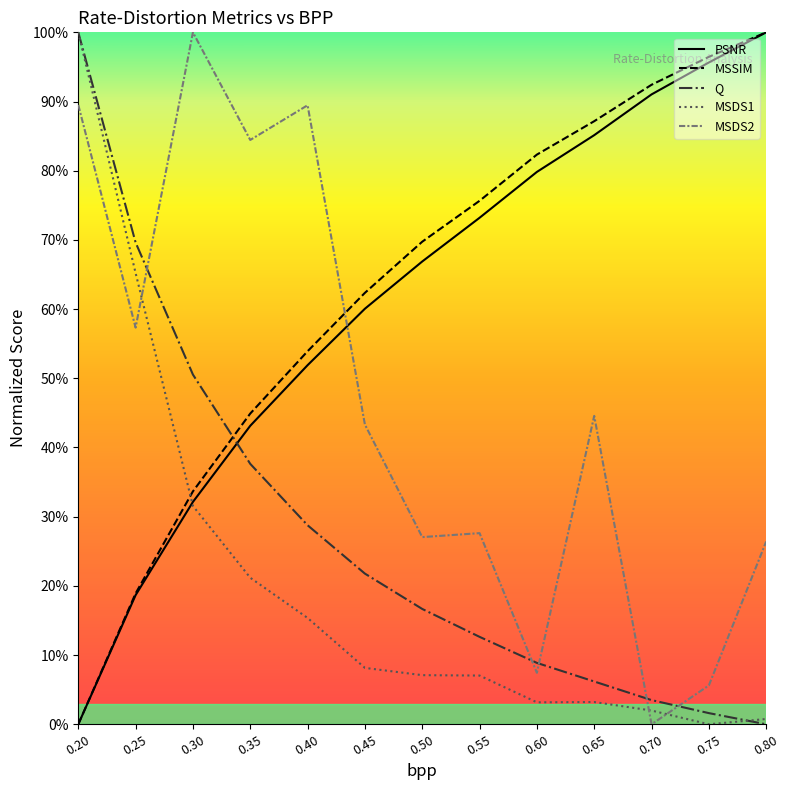

The value of MSDS2 at 0.65 is 44.6. True or false?

True